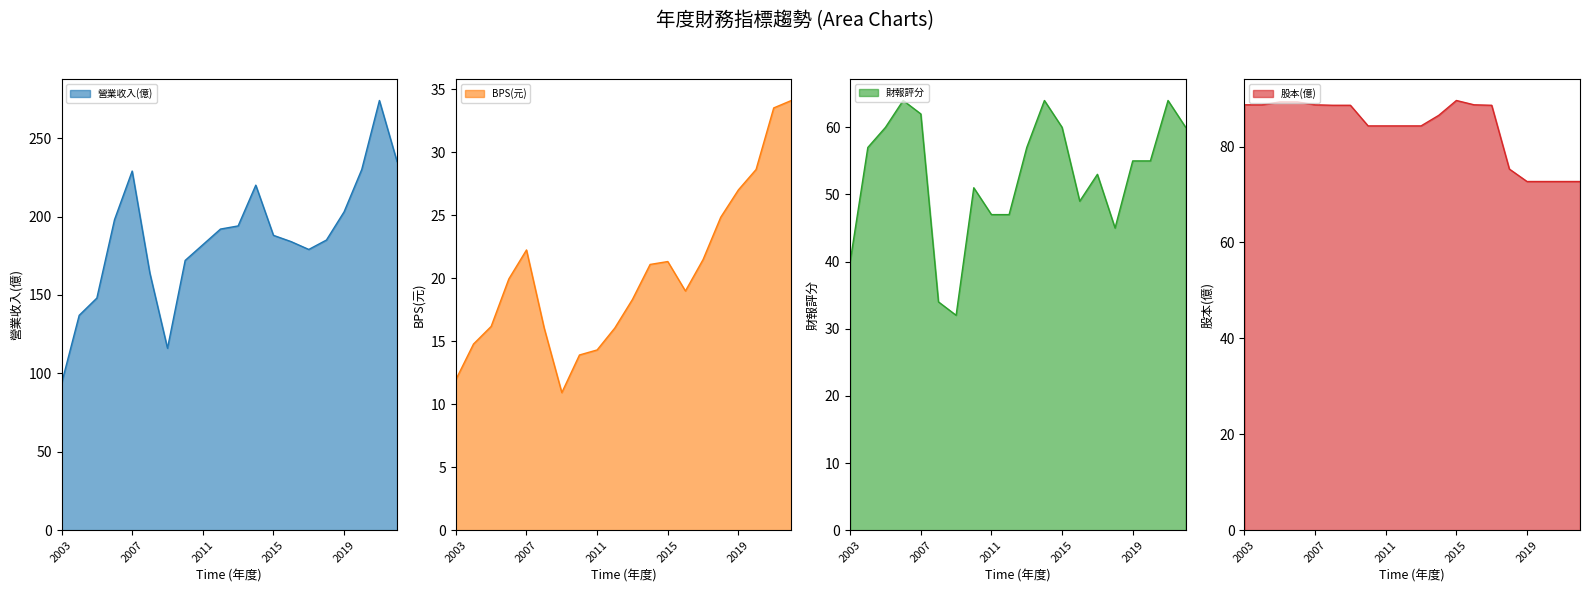

True or false: 股本(億)_line and 營業收入(億)_line intersect in this chart.

False